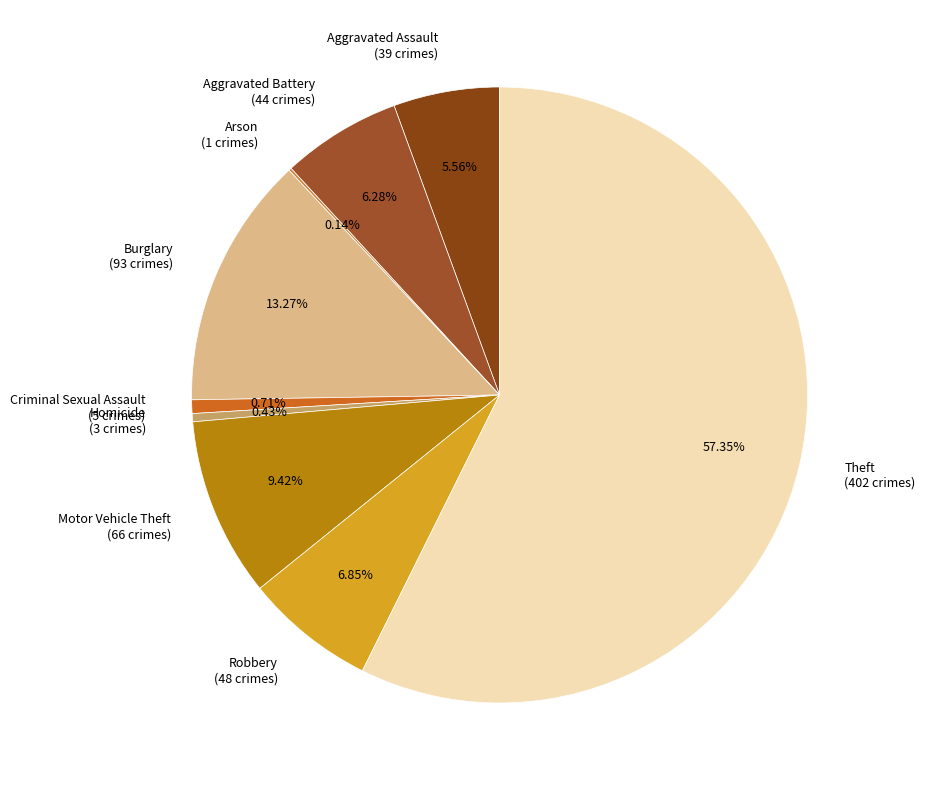

Is the sum of Motor Vehicle Theft and Homicide greater than half?

No